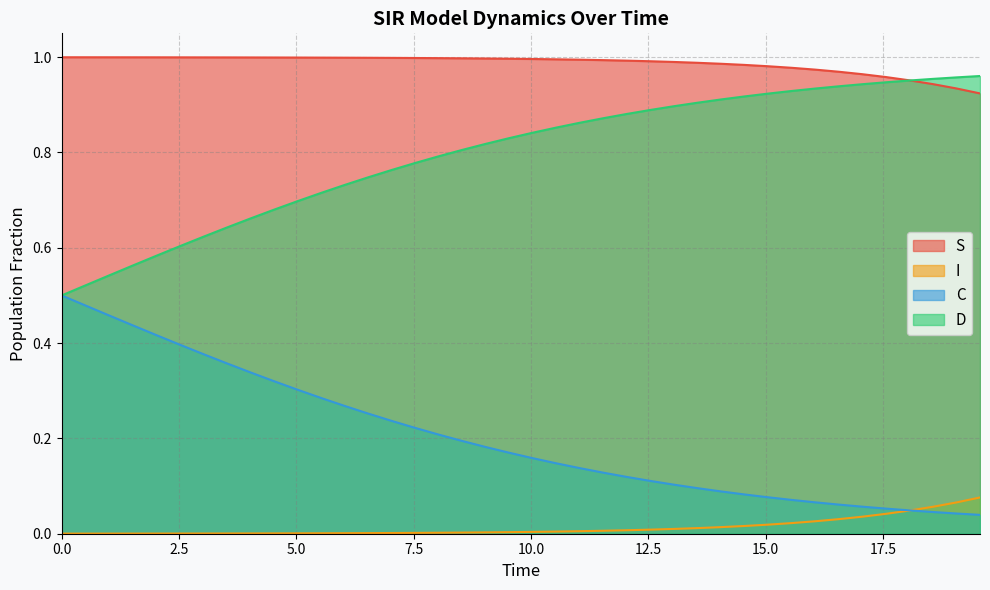

What is the value of the C point at the 23rd from the left?

0.1